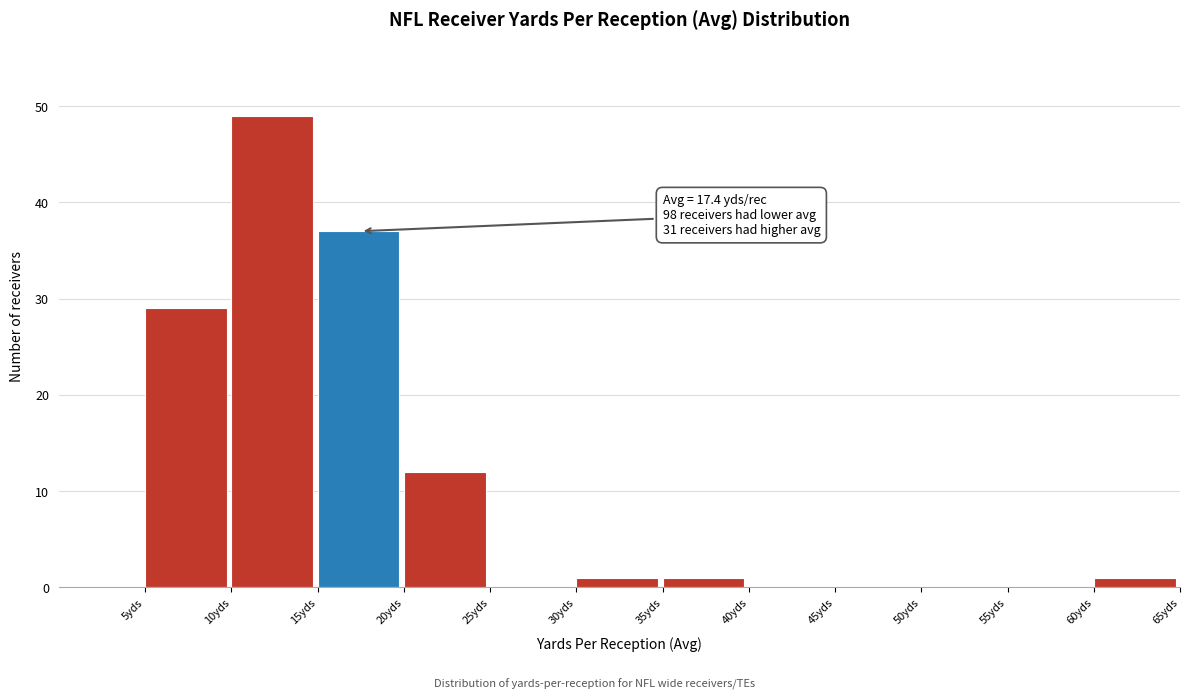

Which range on the x-axis has the tallest bar?

10 to 15